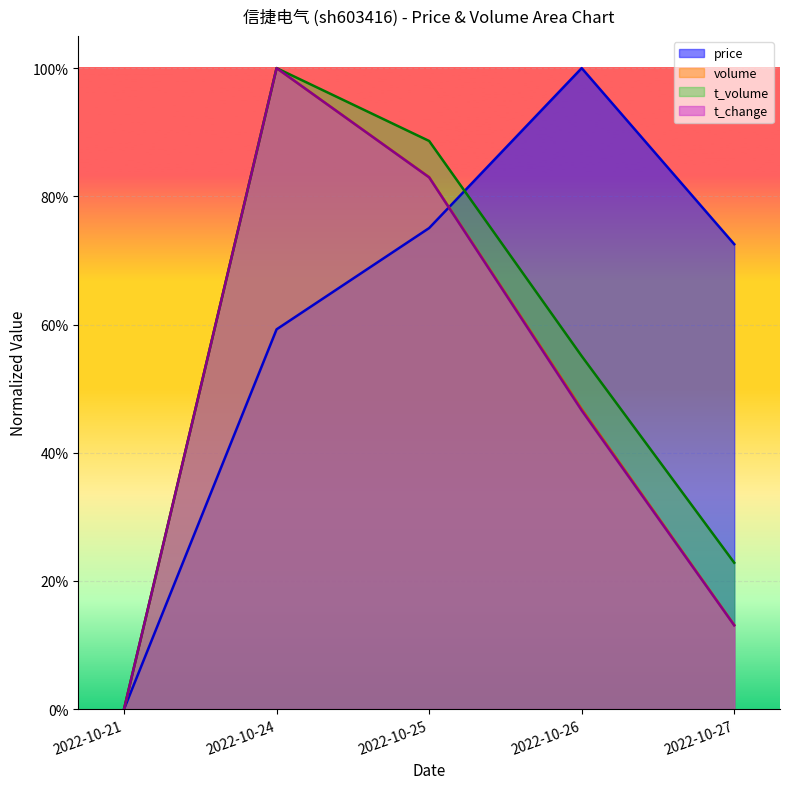

True or false: price and t_change intersect in this chart.

True